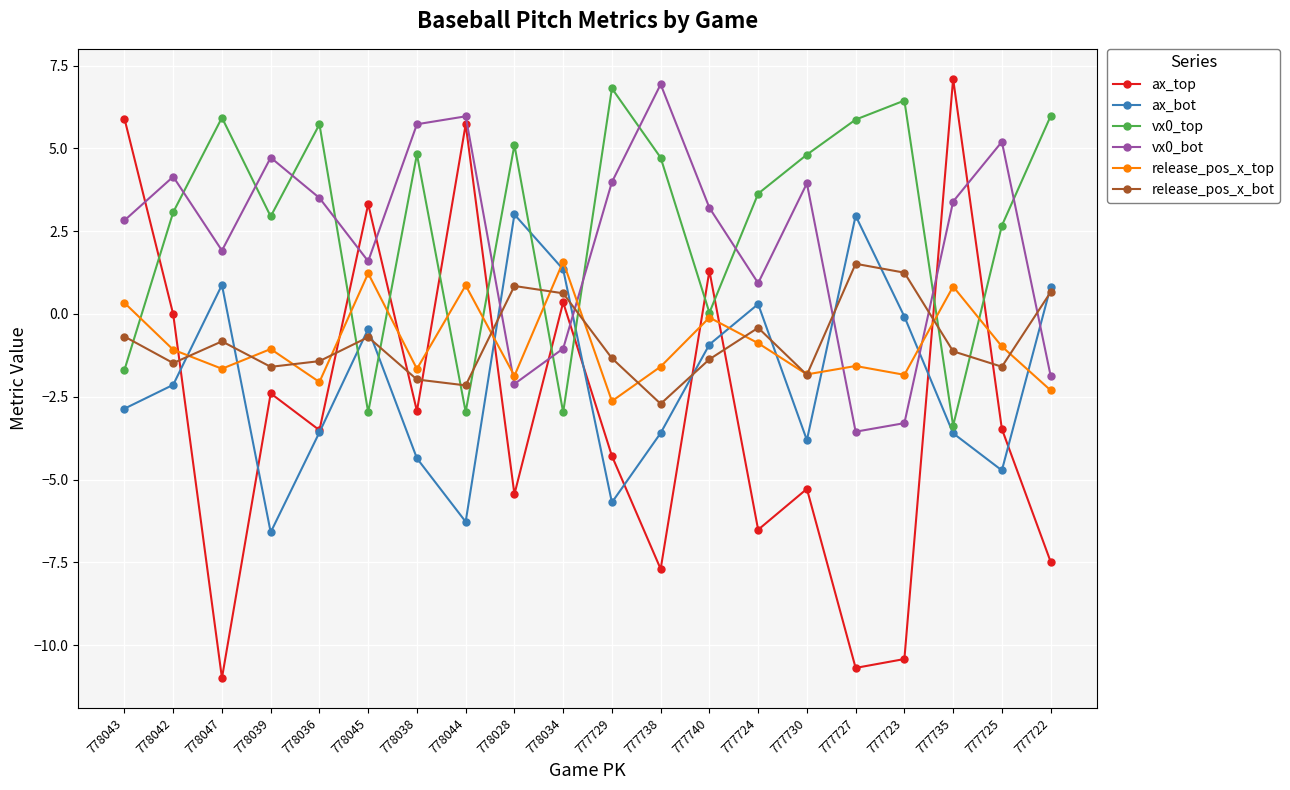

At which category does release_pos_x_top reach its first local peak?

778039